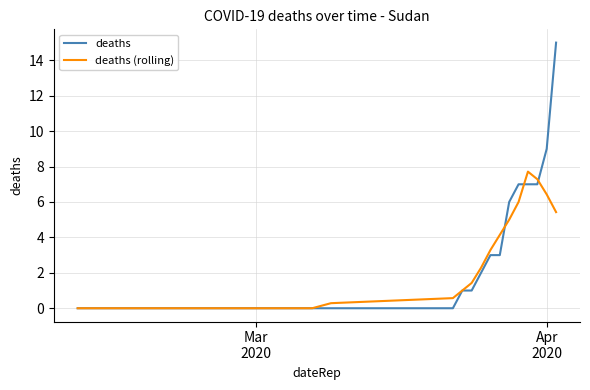

What is the greatest value displayed?

15.0